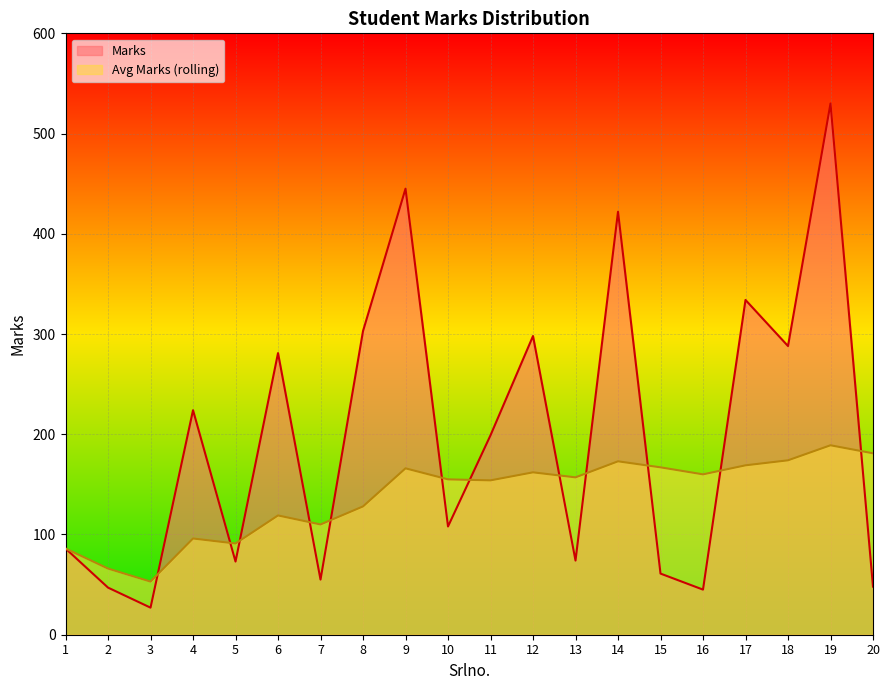

What is the difference between the second highest and second lowest values in the Marks series?

400